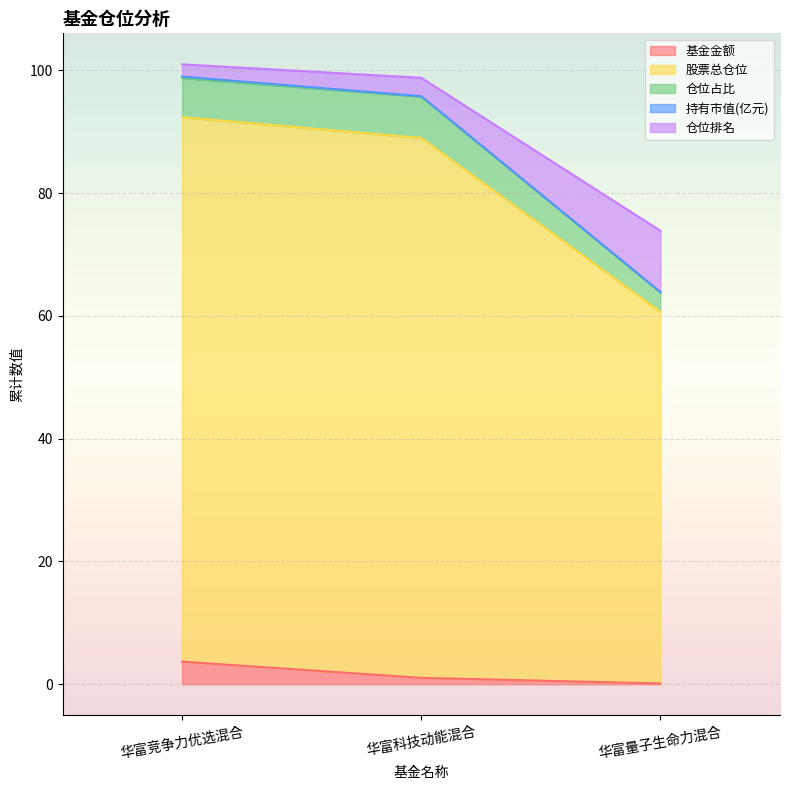

What is the label of the 3rd point from the right?

华富竞争力优选混合